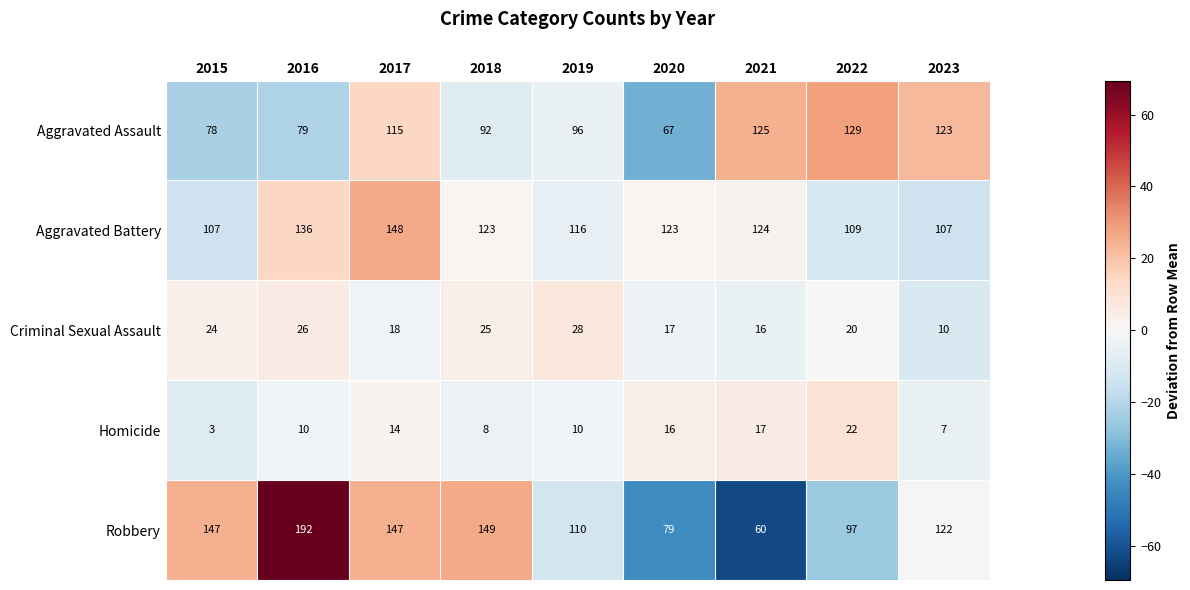

What is the spread (max minus min) of values at 2020?

107